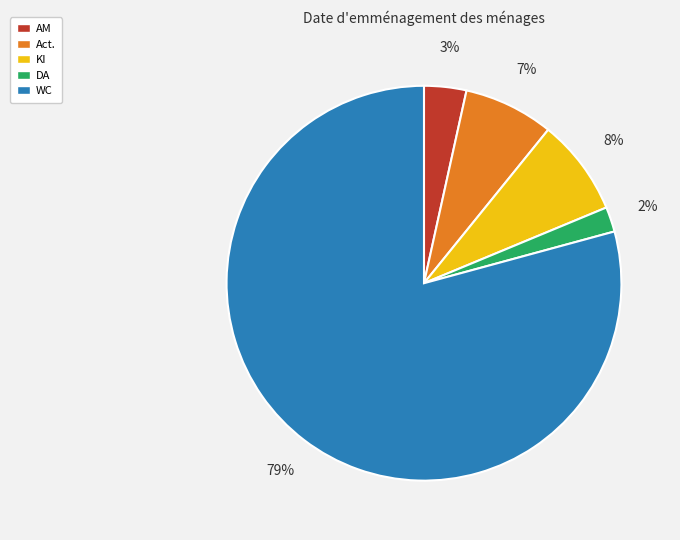

Is there any slice that represents more than half of the pie?

Yes